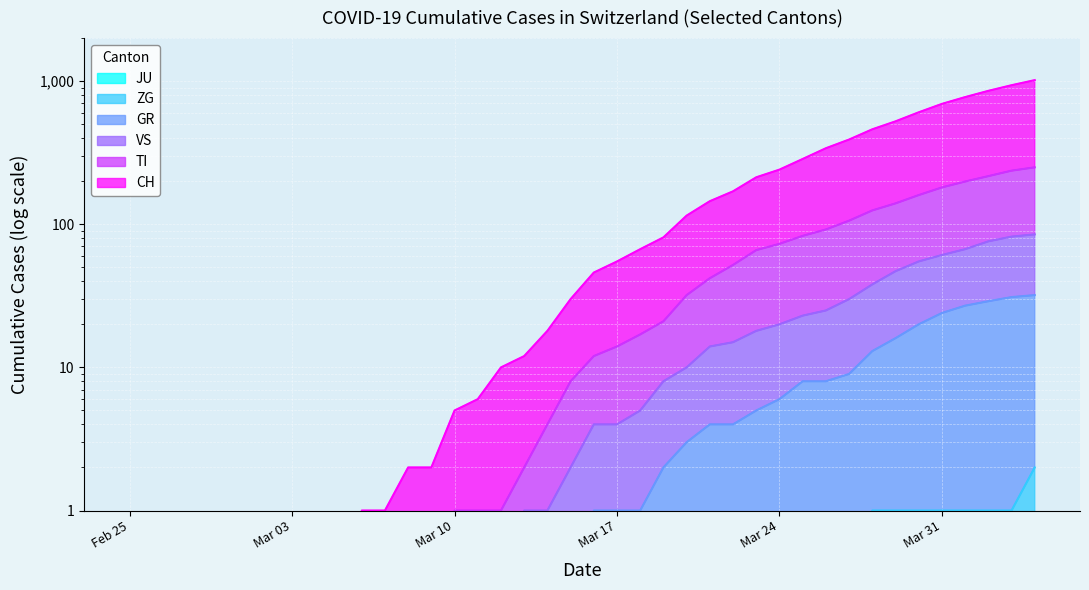

Reading left to right, what are all the values shown in this chart?

CH: 0	0	0	0	0	0	0	0	0	0	1	1	2	2	5	6	10	12	18	30	46	55	67	81	115	145	170	213	241	286	340	391	461	524	606	694	774	856	937	1017
TI: 0	0	0	0	0	0	0	0	0	0	0	0	0	0	1	1	1	2	4	8	12	14	17	21	32	42	52	66	73	83	92	106	125	140	160	181	199	217	237	250
GR: 0	0	0	0	0	0	0	0	0	0	0	0	0	0	0	0	0	0	0	0	1	1	1	2	3	4	4	5	6	8	8	9	13	16	20	24	27	29	31	32
VS: 0	0	0	0	0	0	0	0	0	0	0	0	0	0	0	0	0	1	1	2	4	4	5	8	10	14	15	18	20	23	25	30	38	47	55	61	67	76	82	85
ZG: 0	0	0	0	0	0	0	0	0	0	0	0	0	0	0	0	0	0	0	0	0	0	0	0	0	0	0	0	0	0	0	0	1	1	1	1	1	1	1	2